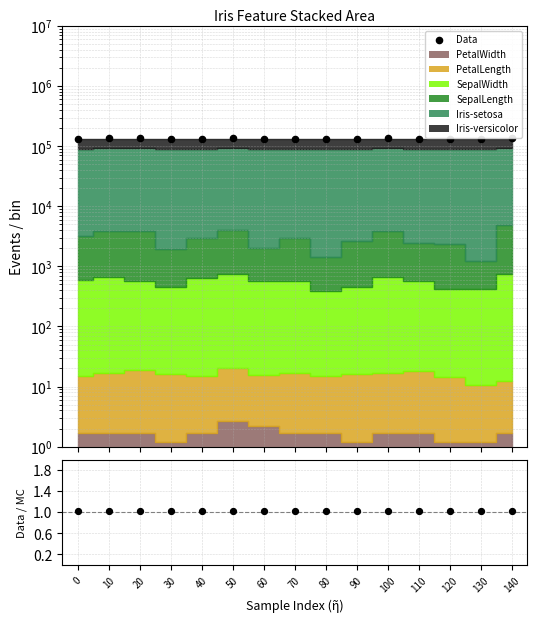

Which series has the largest total across all categories?

Data